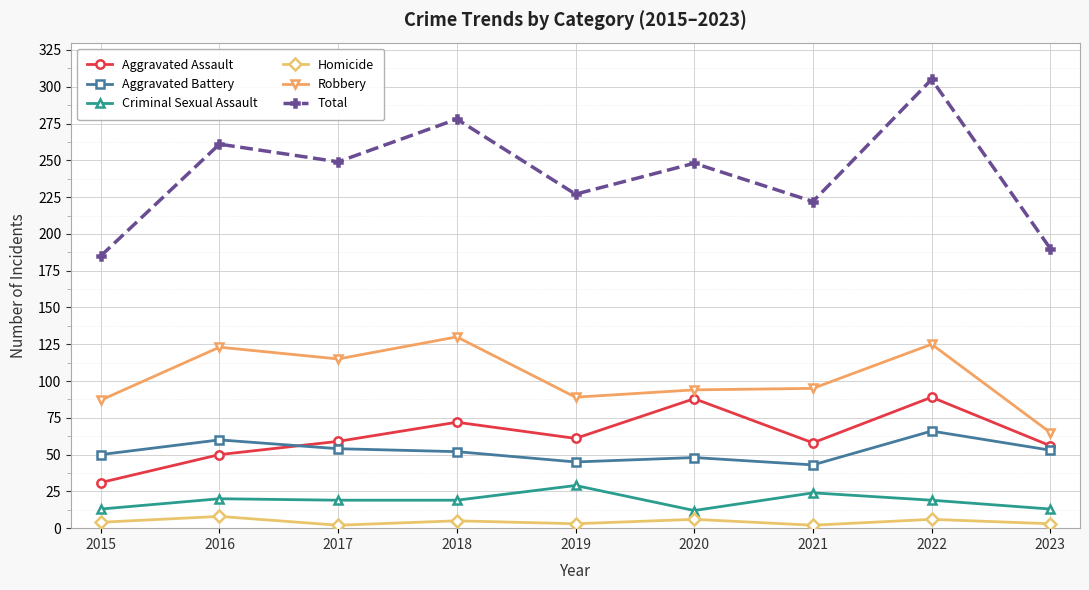

List the series in order of their peak value, highest first.

Total, Robbery, Aggravated Assault, Aggravated Battery, Criminal Sexual Assault, Homicide